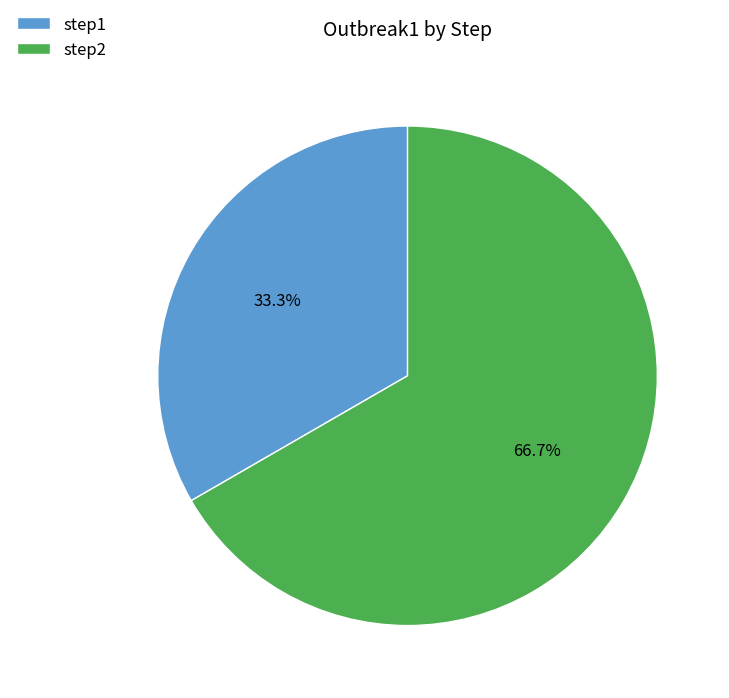

To the nearest percent, what is the difference between the step2 and step1 slice percentages?

33%